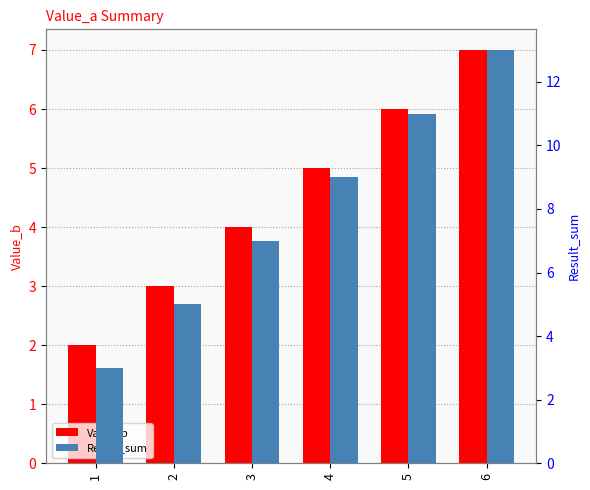

Which category has the lowest value across all series?

1